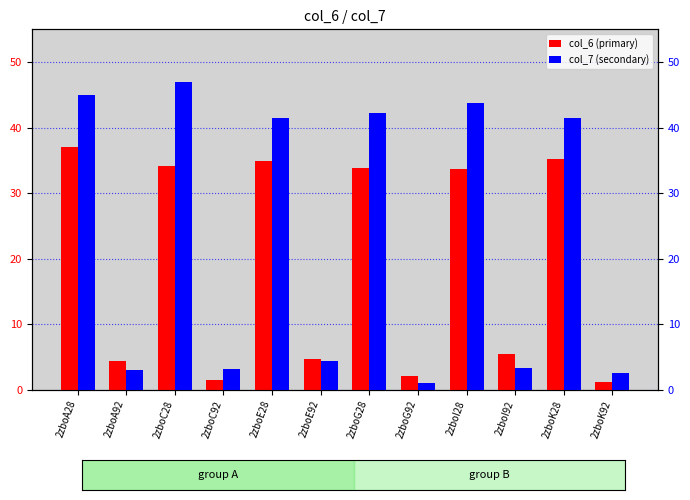

Is the value of col_7 at 2zboI92 greater than the value of col_6 at 2zboA28?

No